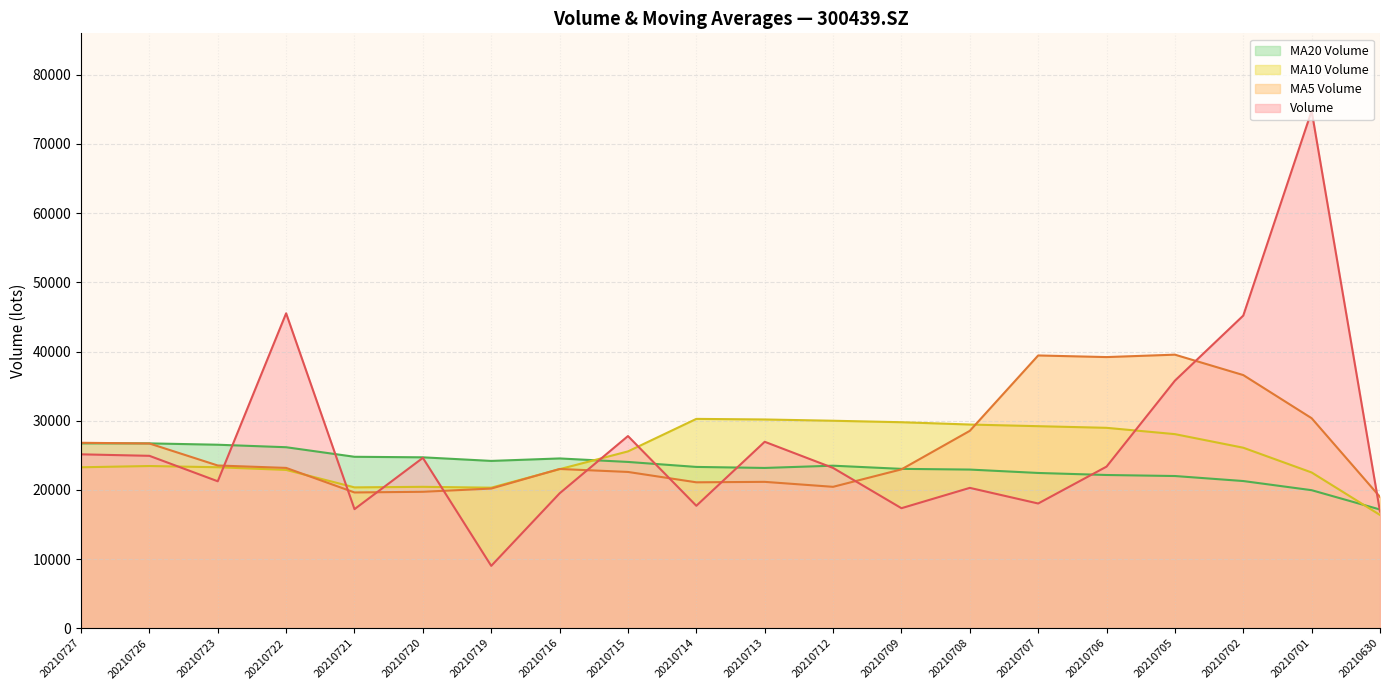

List the series in order of their overall mean, lowest first.

MA20 Volume, MA10 Volume, MA5 Volume, Volume